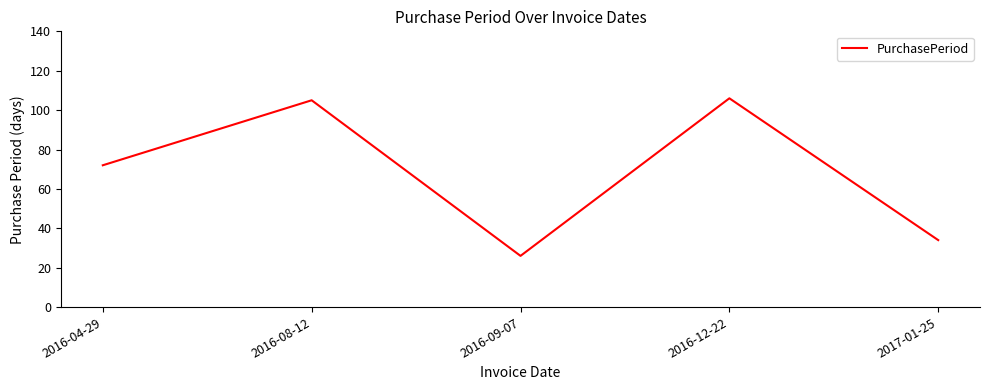

Reading left to right, transcribe all the data shown in this chart.

2016-04-29=72	2016-08-12=105	2016-09-07=26	2016-12-22=106	2017-01-25=34